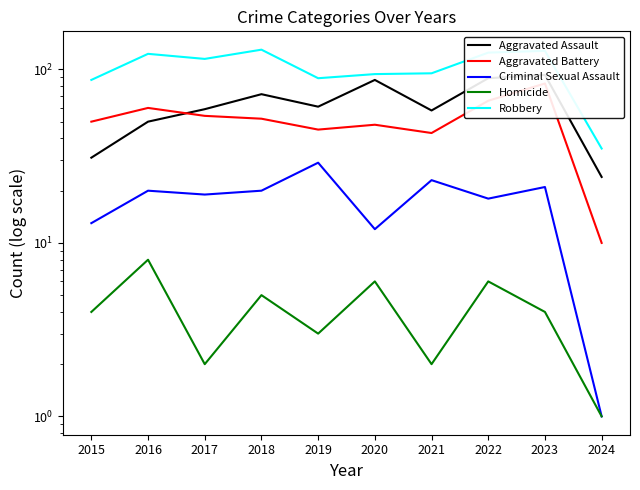

What is the value of the Aggravated Assault point at the 3rd from the left?

59